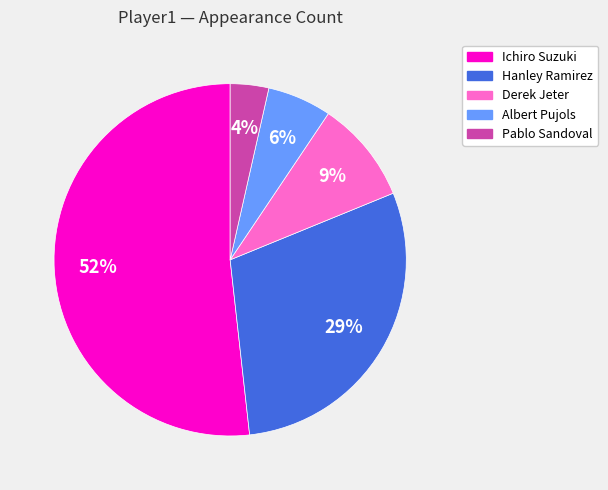

Rank the categories by value from highest to lowest.

Ichiro Suzuki, Hanley Ramirez, Derek Jeter, Albert Pujols, Pablo Sandoval